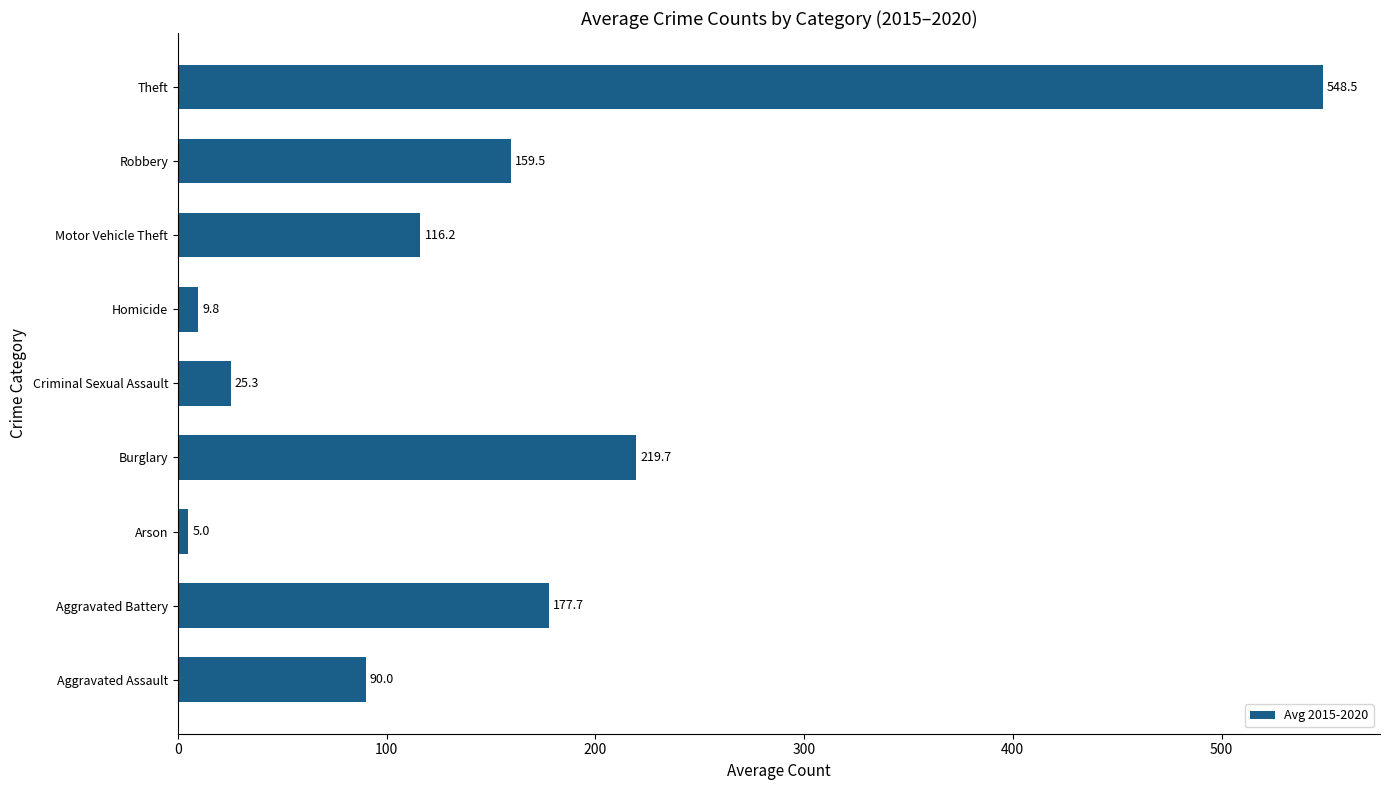

What is the difference between the values at Homicide and Robbery?

149.7